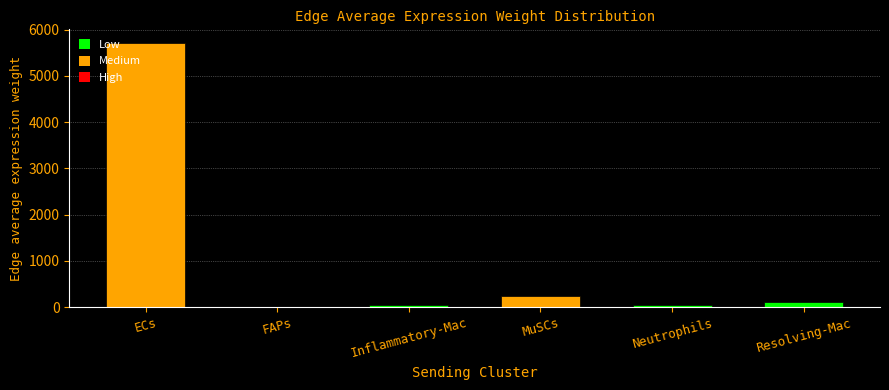

What is the greatest value displayed?

5723.1